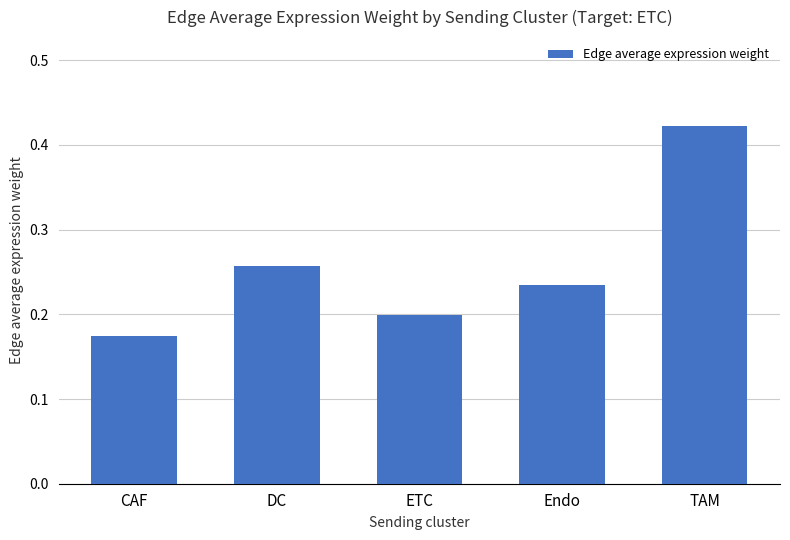

At which category does the chart reach its minimum across all series?

CAF